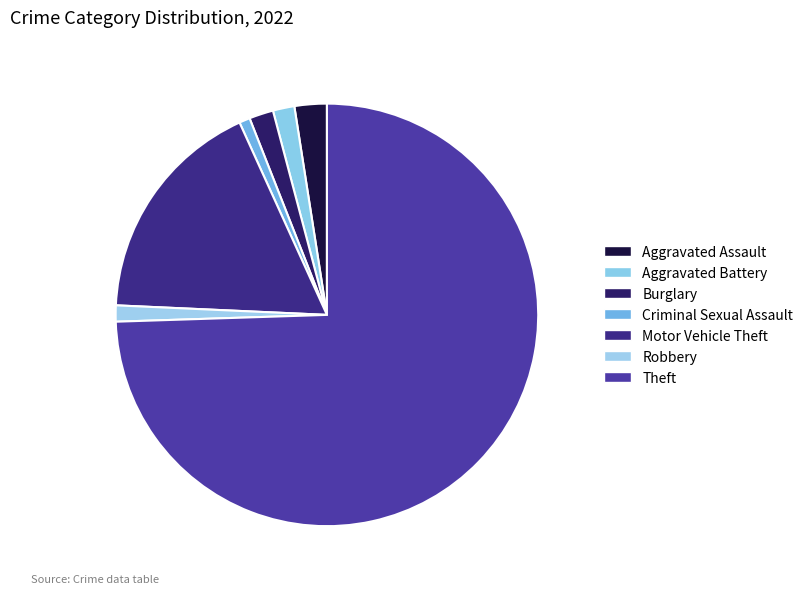

The Aggravated Battery slice represents 12% of the pie. True or false?

False